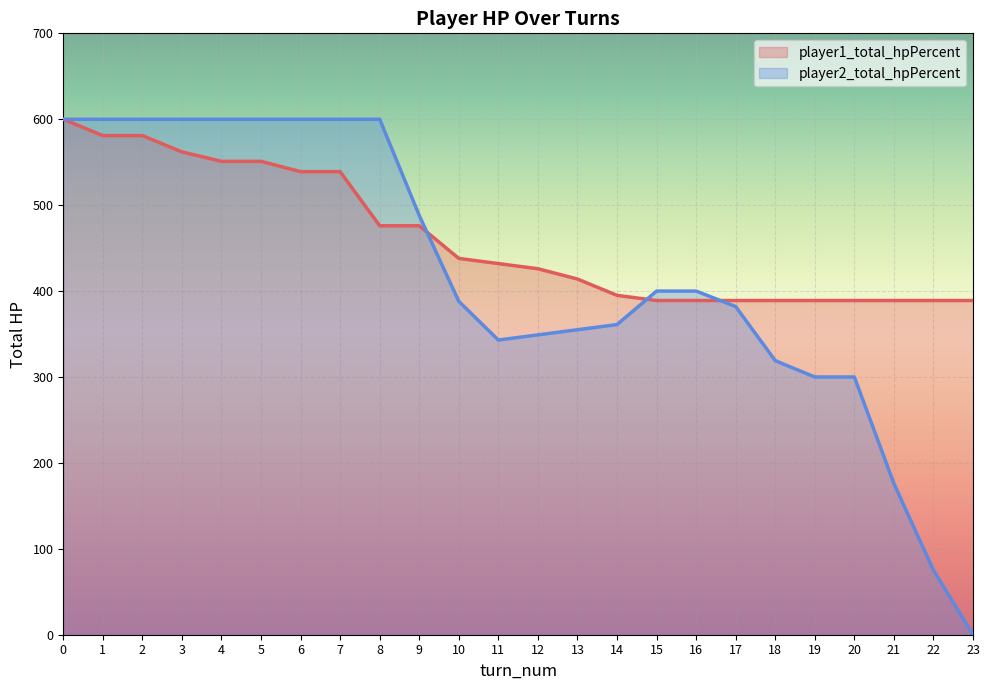

Reading left to right, what are all the values shown in this chart?

player1_total_hpPercent: 600	581	581	562	551	551	539	539	476	476	438	432	426	414	395	389	389	389	389	389	389	389	389	389
player2_total_hpPercent: 600	600	600	600	600	600	600	600	600	488	388	343	349	355	361	400	400	382	319	300	300	176	75	0